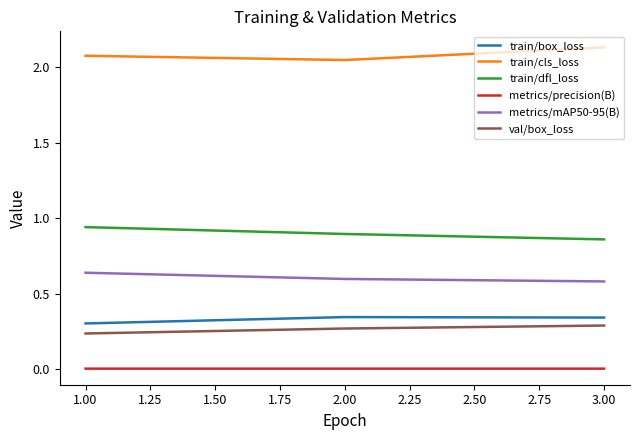

Which label corresponds to the largest value in the chart?

3.00